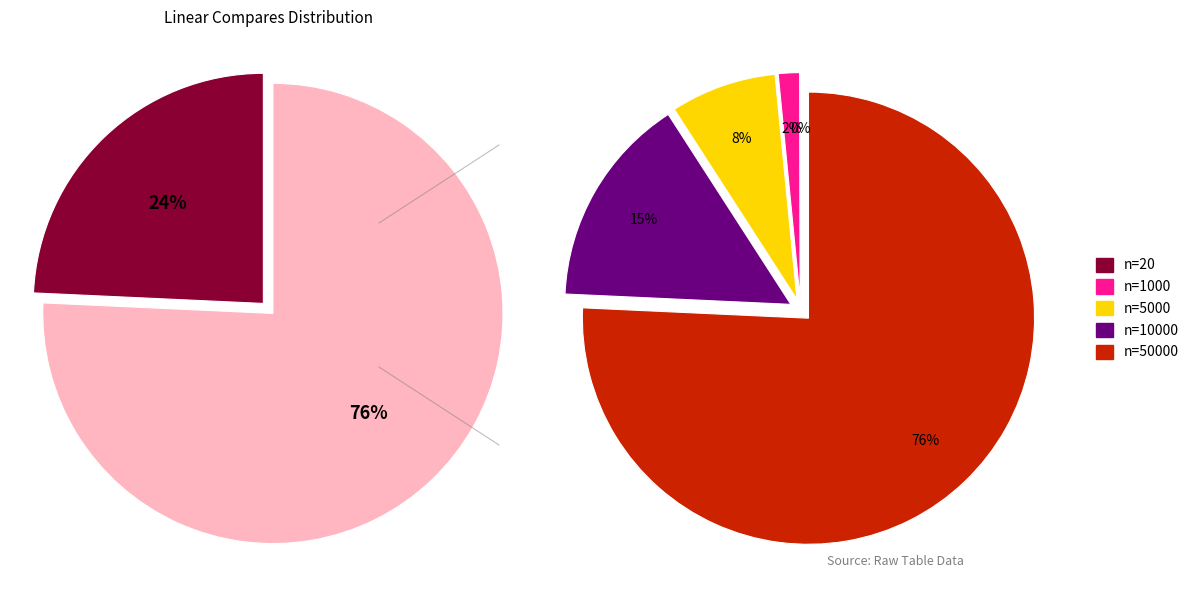

What is the change in value from n=20 to n=50000?

+33317